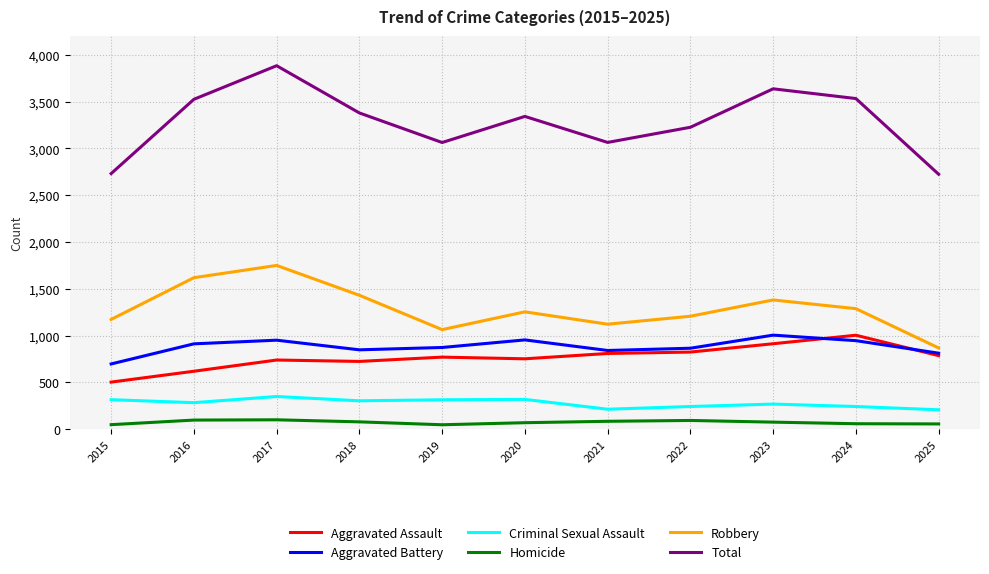

The Criminal Sexual Assault series shows 313 at 2019. True or false?

True